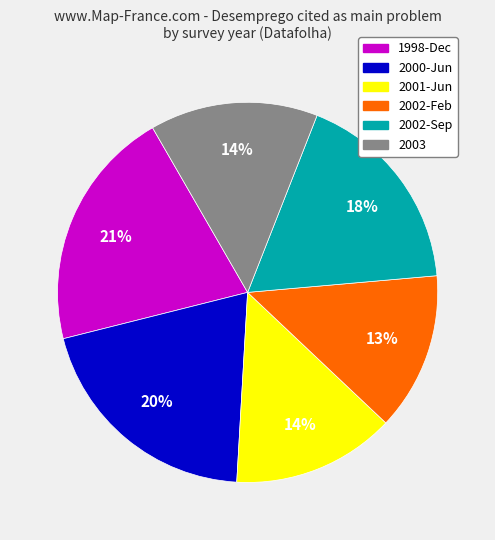

To the nearest percent, what is the average slice percentage?

17%